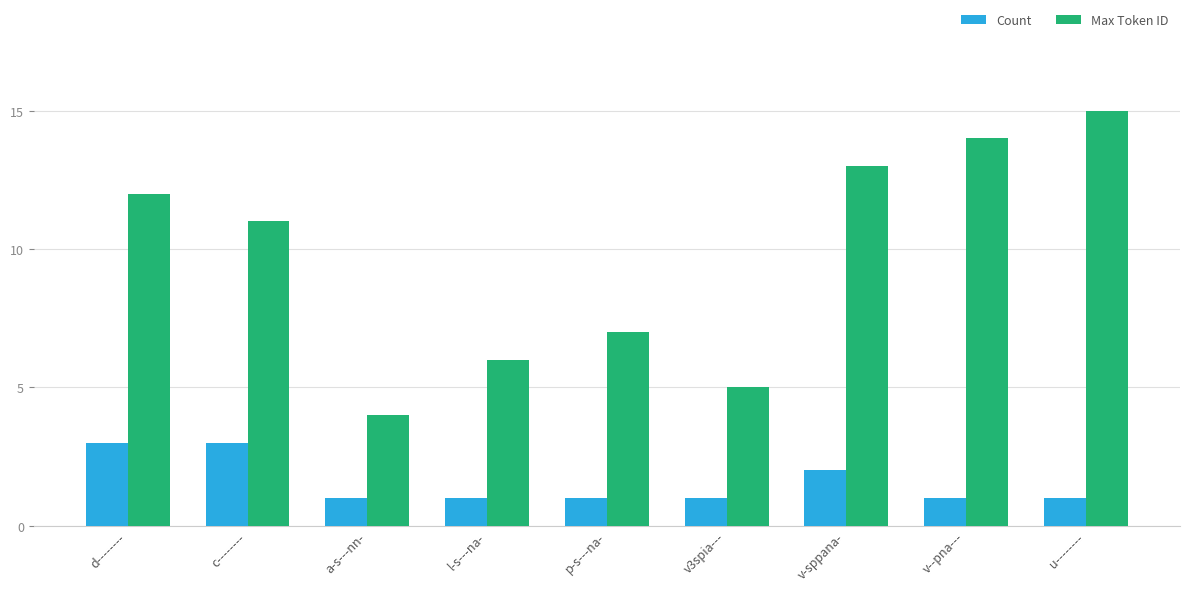

Is the value of Max Token ID at v--pna--- greater than the value of Count at d--------?

Yes